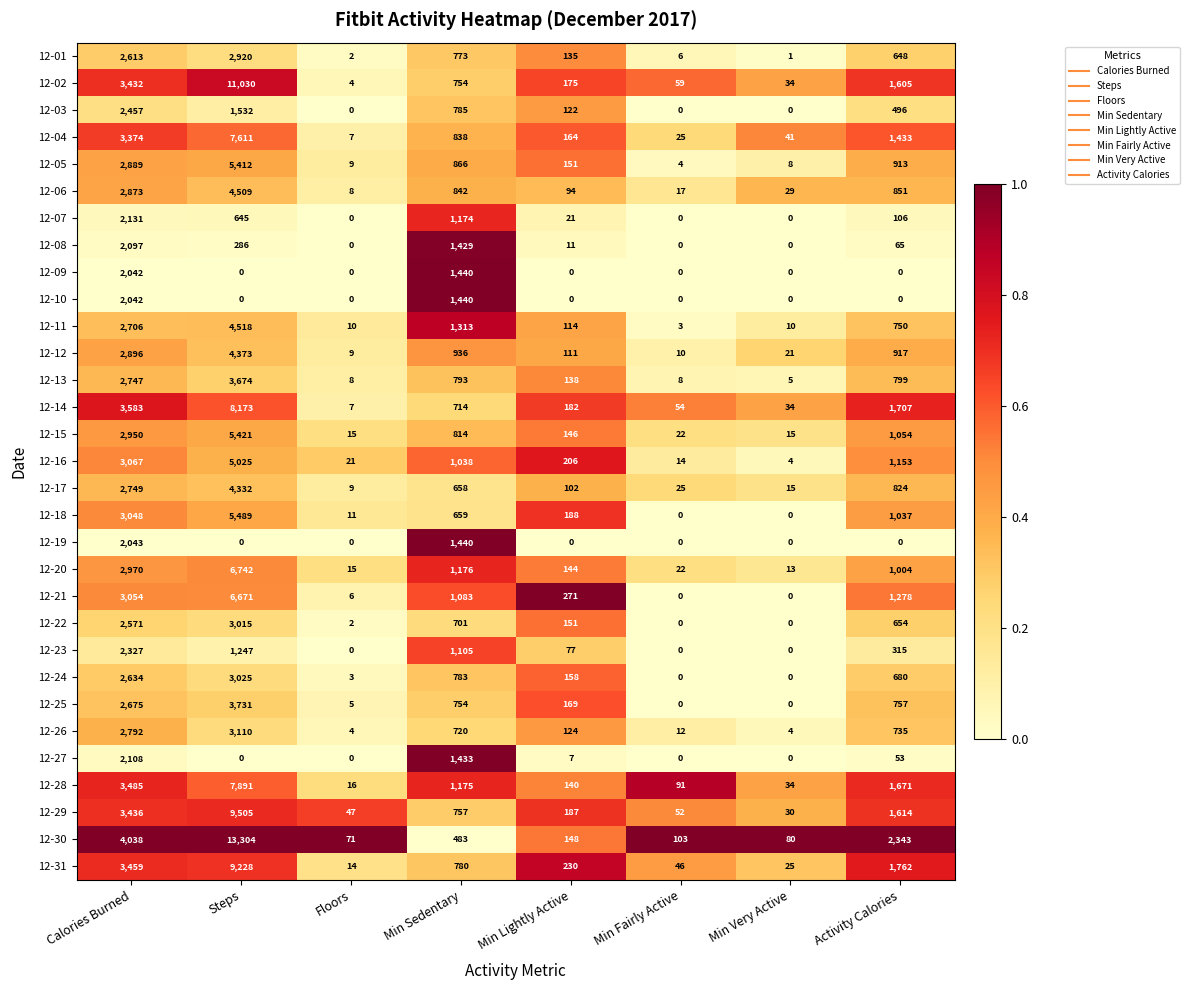

Rank the categories by 12-01 value from lowest to highest.

Min Very Active, Floors, Min Fairly Active, Min Lightly Active, Activity Calories, Min Sedentary, Calories Burned, Steps